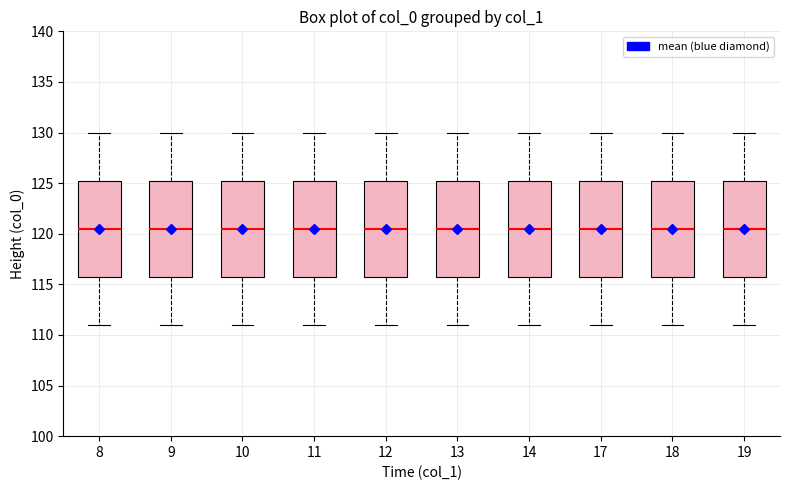

Reading left to right, read every box against the y-axis: the position of its median line, the range the box covers, and the ends of its whiskers. The values are not printed on the chart, so give them approximately, as read against the axis.

8: median 120.5, box 116.0 to 125.5, whiskers 111.0 to 130.0
9: median 120.5, box 116.0 to 125.5, whiskers 111.0 to 130.0
10: median 120.5, box 116.0 to 125.5, whiskers 111.0 to 130.0
11: median 120.5, box 116.0 to 125.5, whiskers 111.0 to 130.0
12: median 120.5, box 116.0 to 125.5, whiskers 111.0 to 130.0
13: median 120.5, box 116.0 to 125.5, whiskers 111.0 to 130.0
14: median 120.5, box 116.0 to 125.5, whiskers 111.0 to 130.0
17: median 120.5, box 116.0 to 125.5, whiskers 111.0 to 130.0
18: median 120.5, box 116.0 to 125.5, whiskers 111.0 to 130.0
19: median 120.5, box 116.0 to 125.5, whiskers 111.0 to 130.0